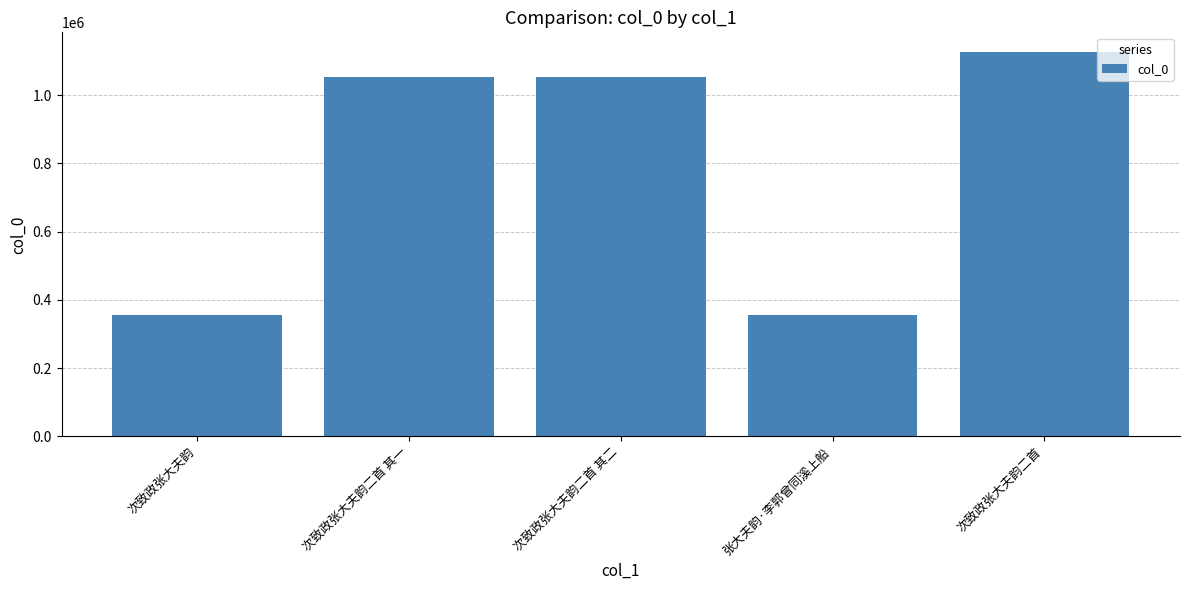

Are the bars horizontal?

No